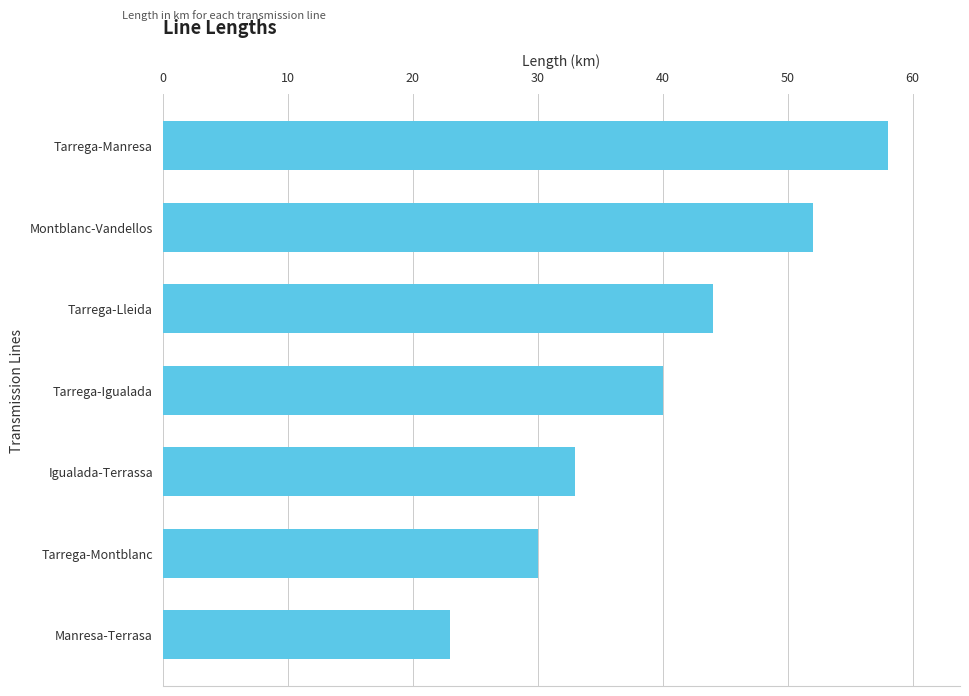

What is the ratio of the value at Tarrega-Lleida to the value at Manresa-Terrasa?

1.9